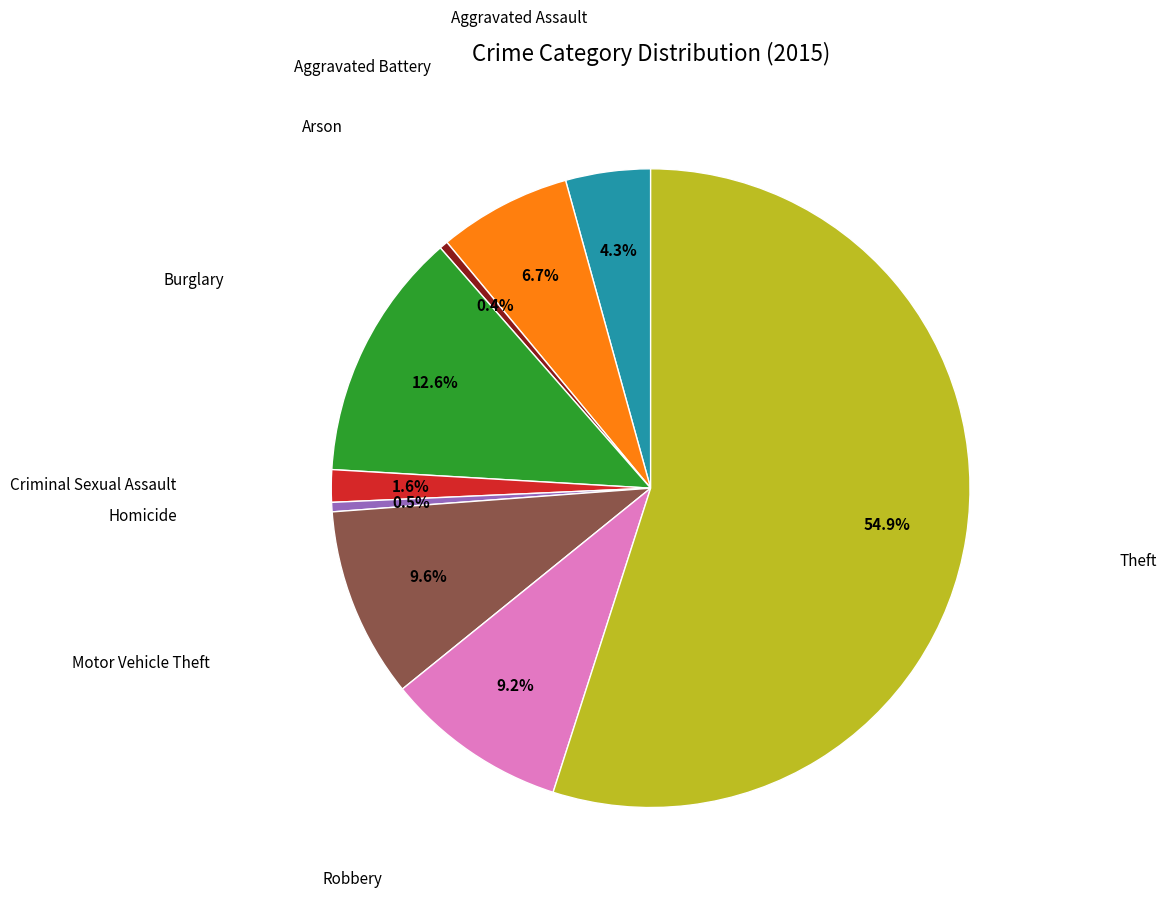

Does any single category account for the majority?

Yes